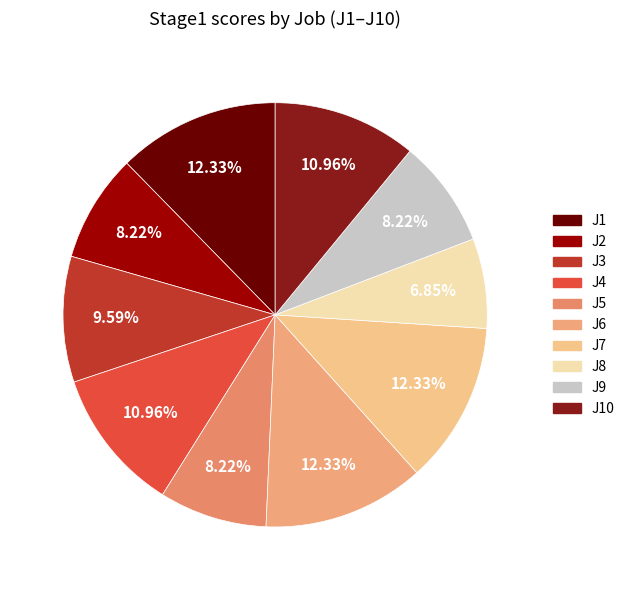

Does any single category account for the majority?

No